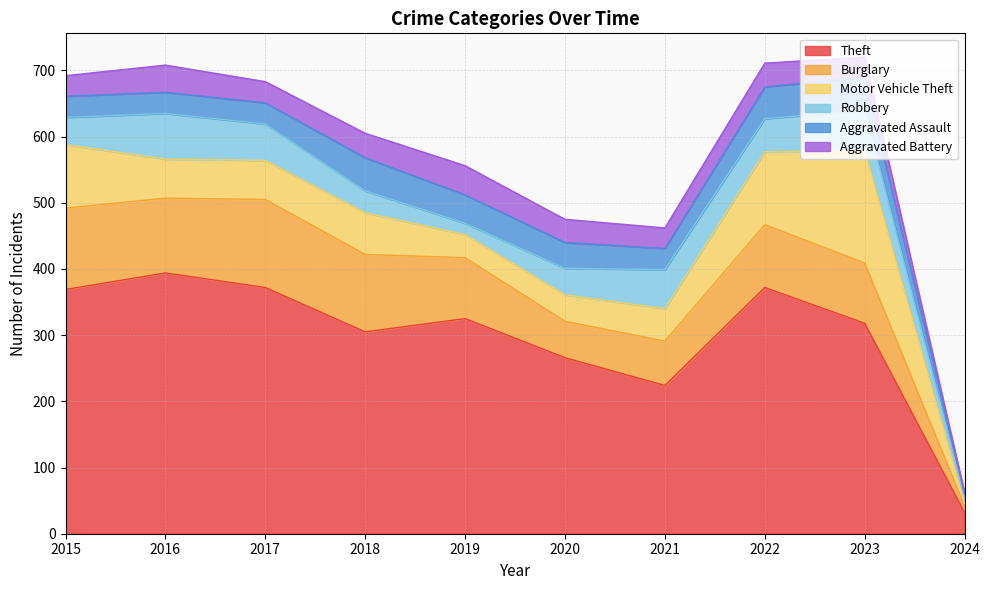

The value of Motor Vehicle Theft at 2017 is 59. True or false?

True